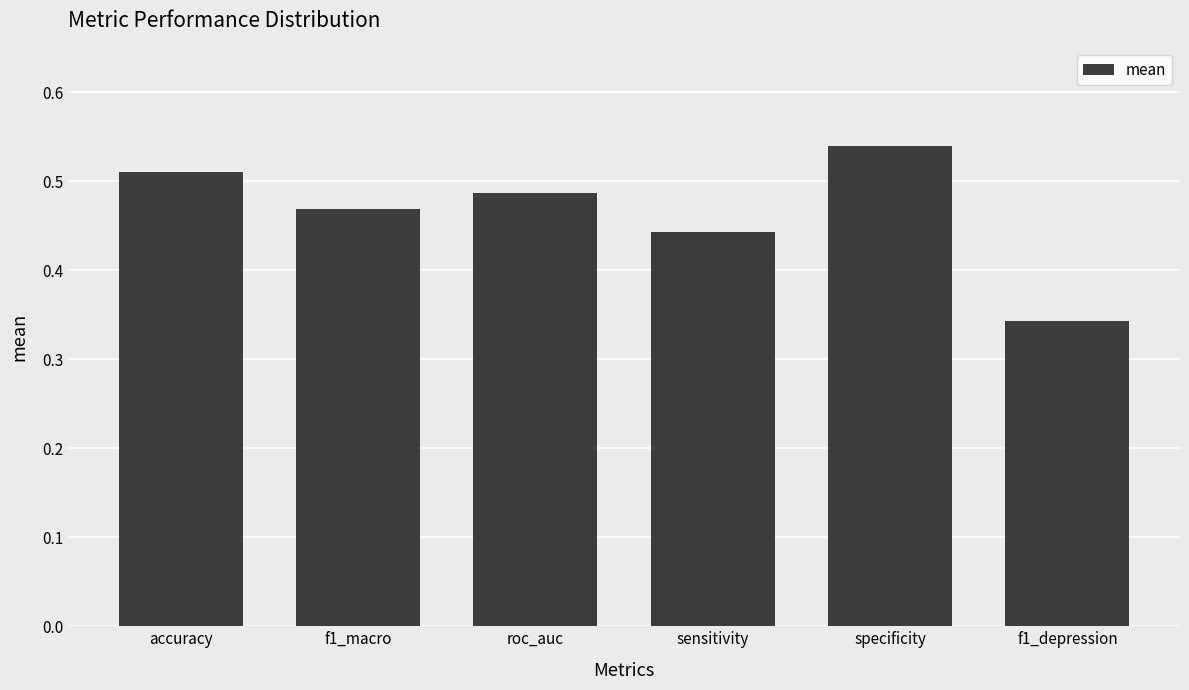

What is the label of the 6th bar from the left?

f1_depression